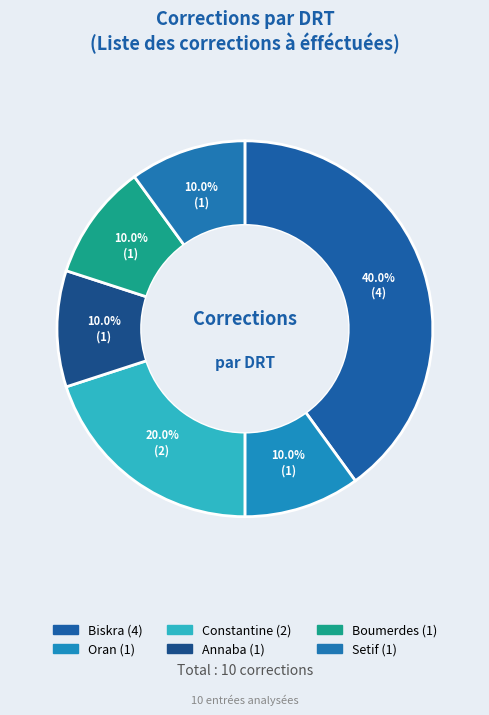

Is there a majority slice in this chart?

No